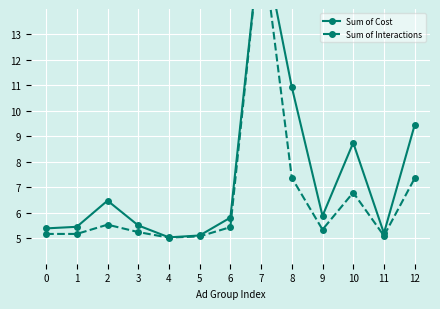

The value of Sum of Cost at 12 is 16.6. True or false?

False